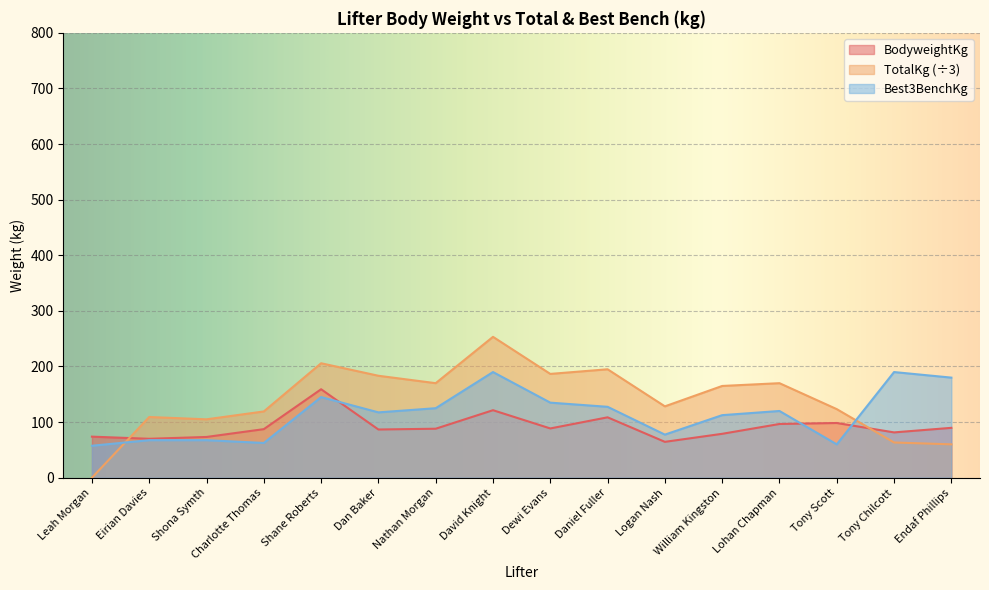

How many times do TotalKg and Best3BenchKg cross each other?

2